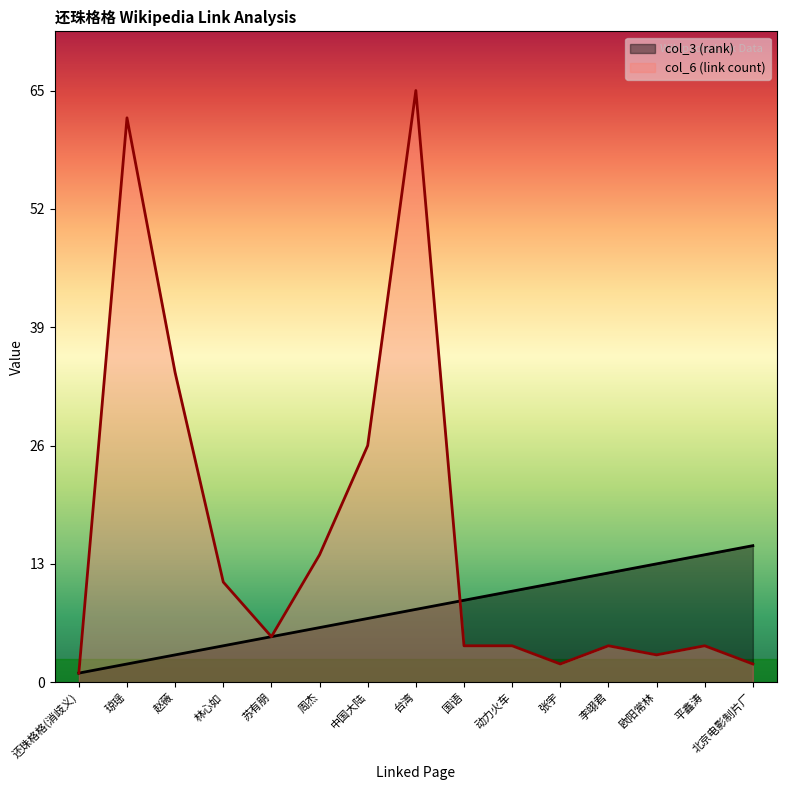

The value of col_3 (rank) at 李翊君 is 5. True or false?

False